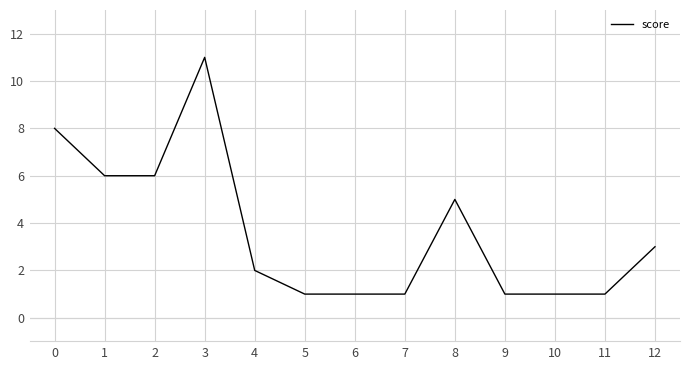

What is the sum of the values at 10 and 2?

7